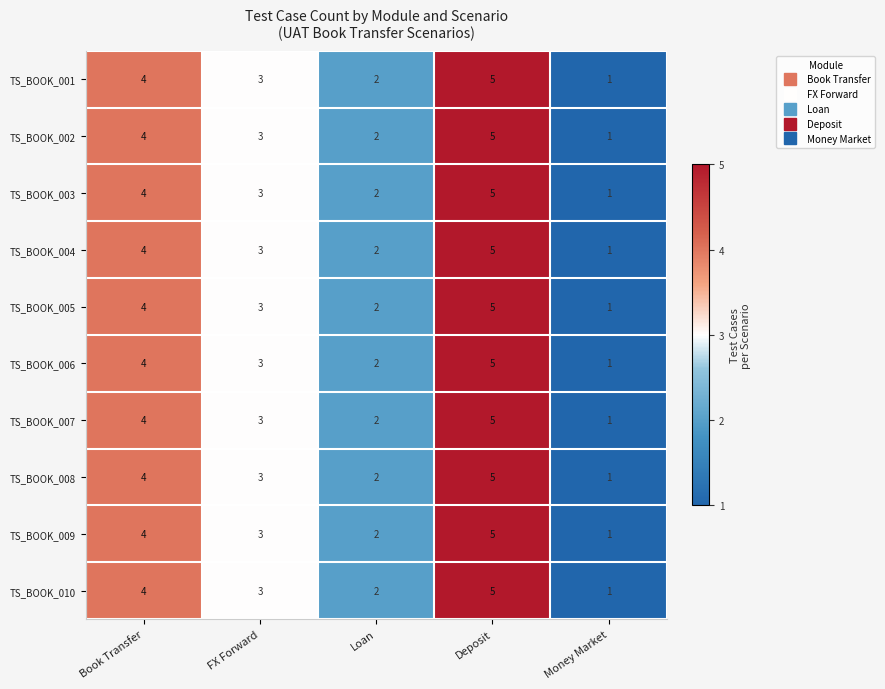

What is the average value of the TS_BOOK_001 series?

3